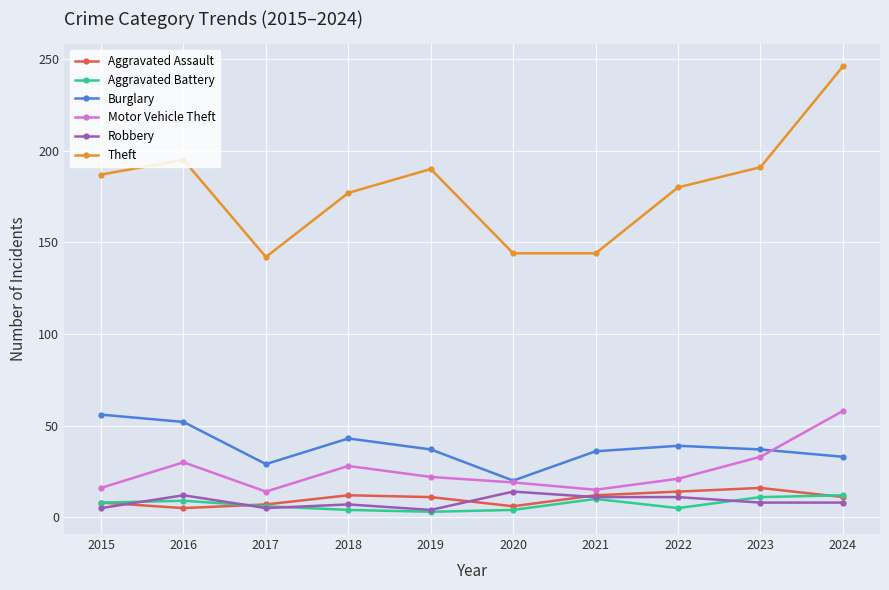

What is the maximum value for Aggravated Battery?

12